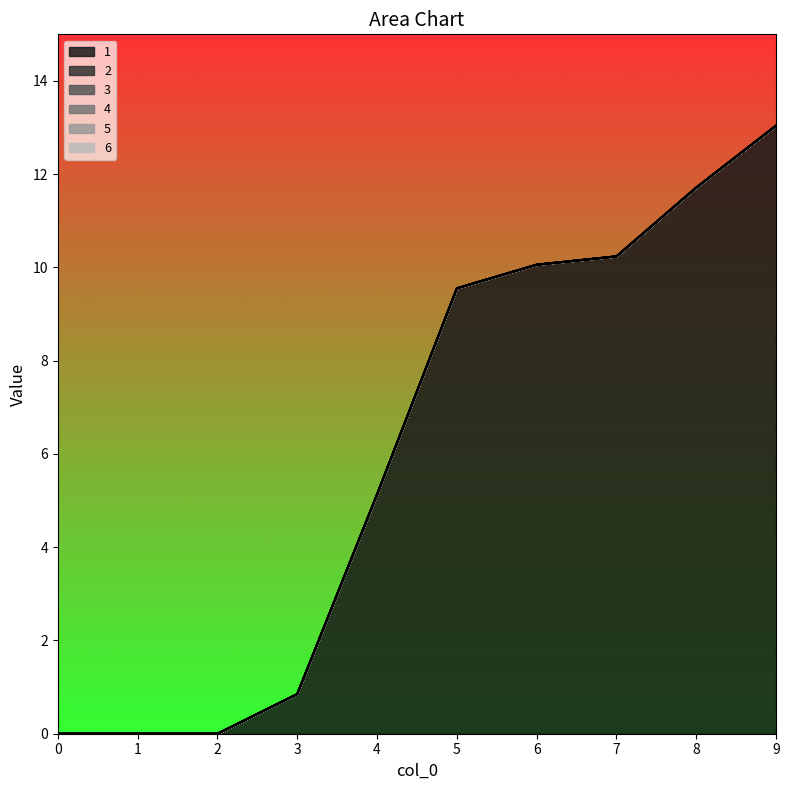

At 4, list the series in order from largest to smallest.

1, 2, 3, 4, 5, 6